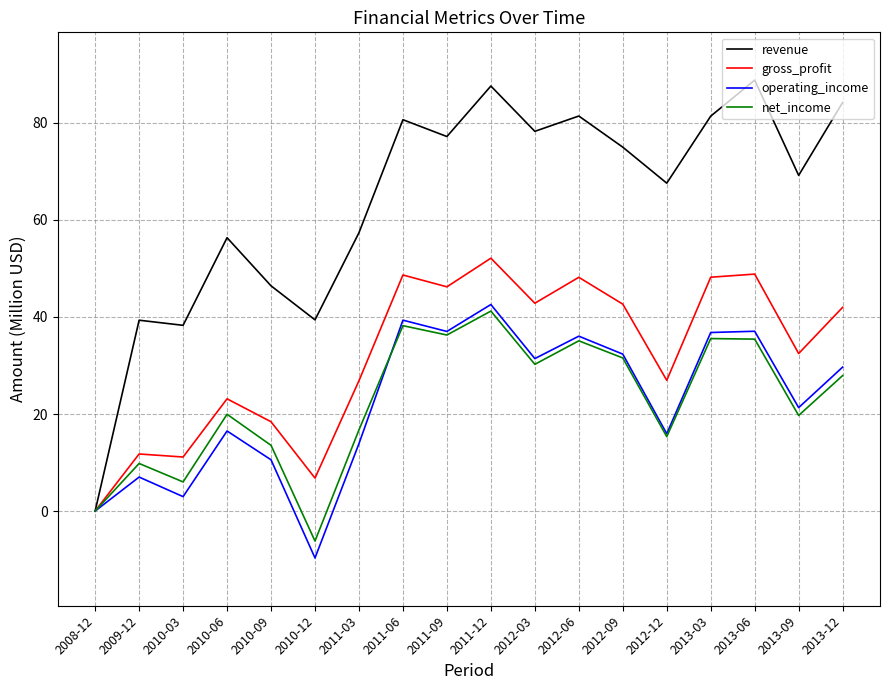

What is the difference between the operating_income values at 2013-03 and 2012-03?

5.4